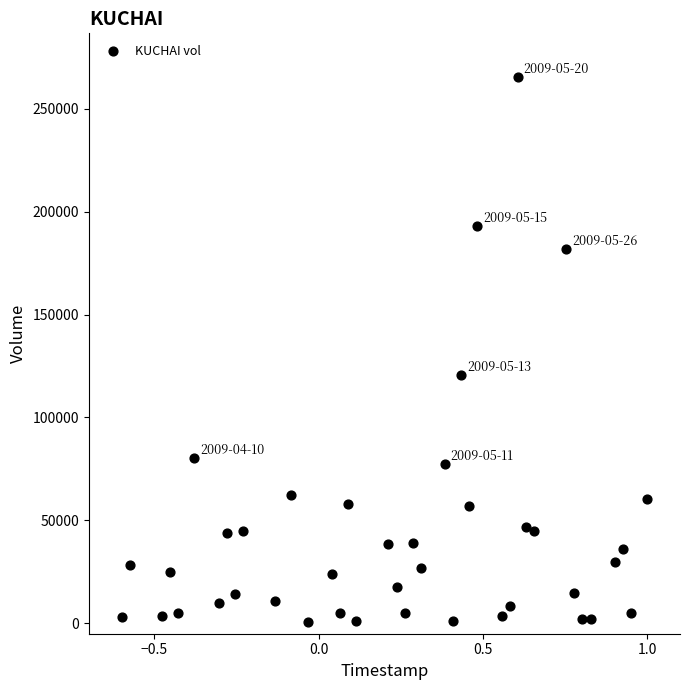

What Y value in the scatter plot is closest to 133000?

120600